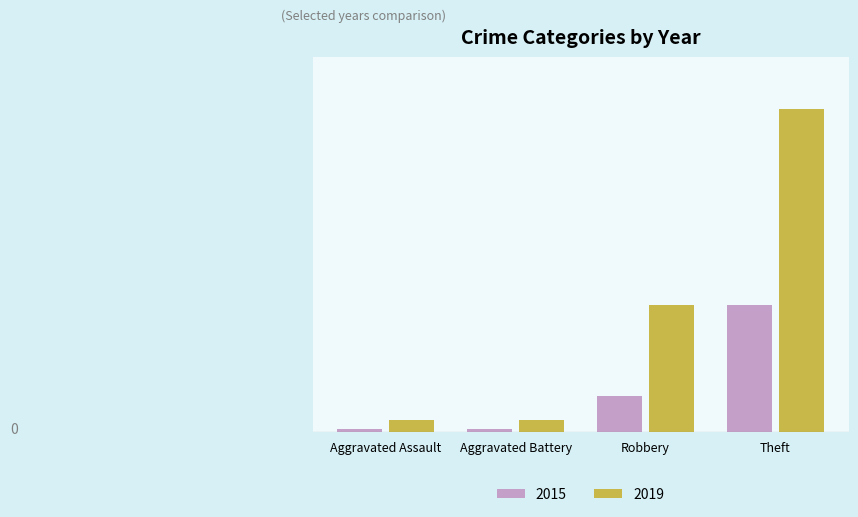

What is the value of the 2015 bar at the 4th from the left?

54